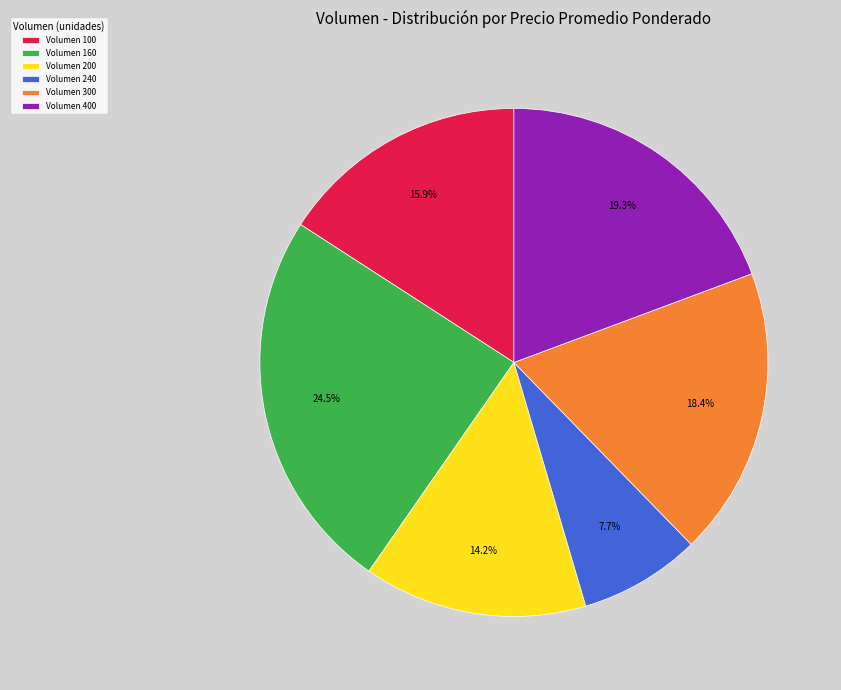

What is the smallest slice in the pie chart?

Volumen 240